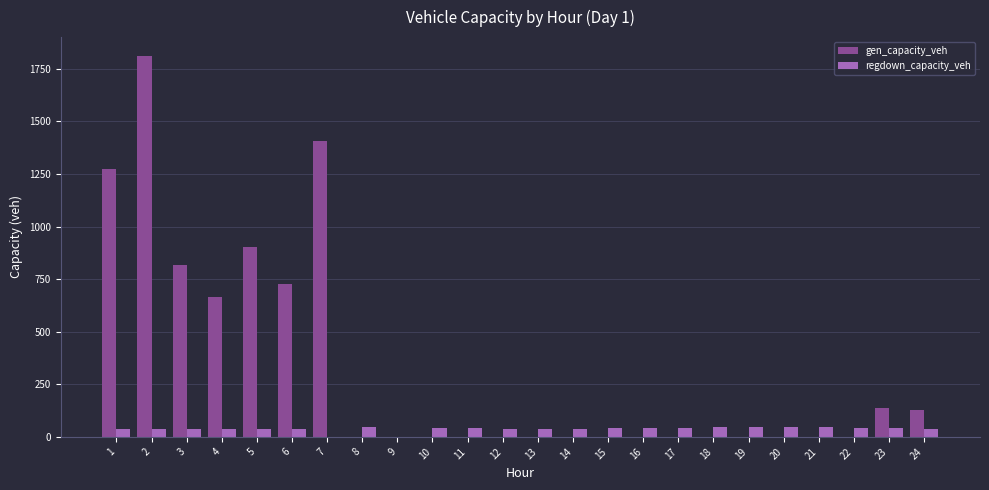

What is the maximum value for gen_capacity_veh?

1810.2